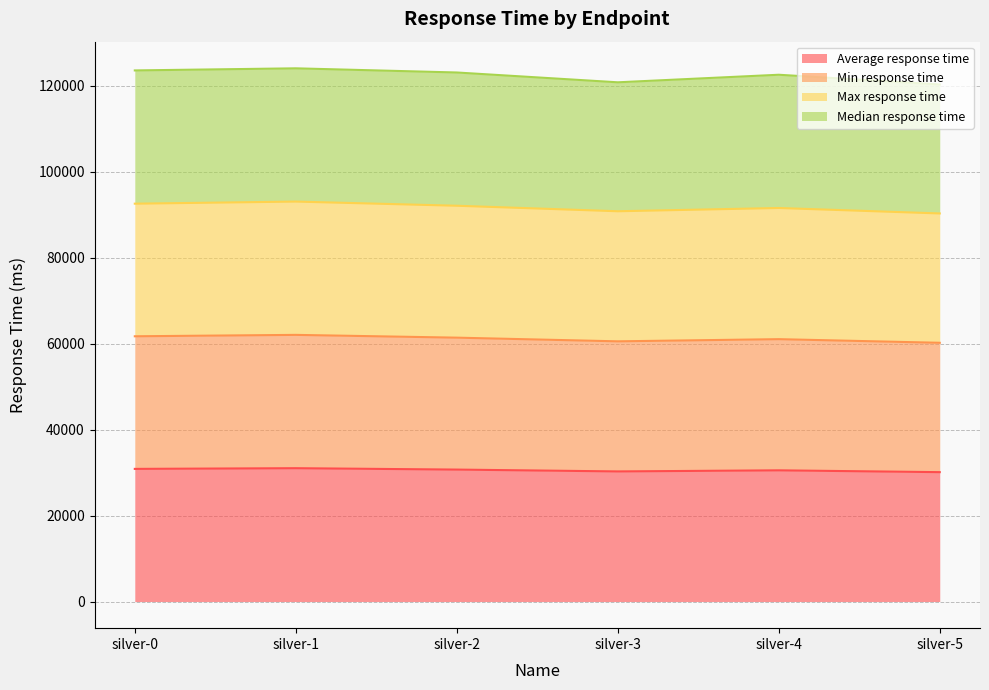

Count the Average response time values in the range 30265 to 30853.

4